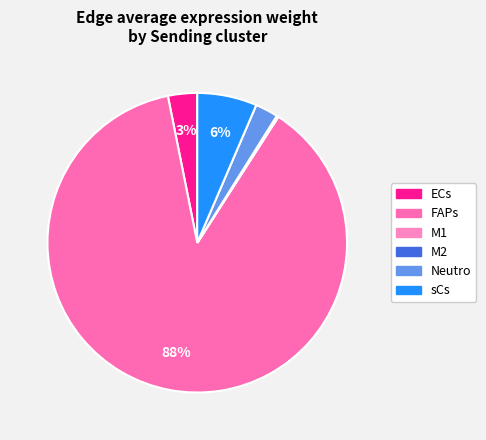

How many segments does this pie chart have?

6